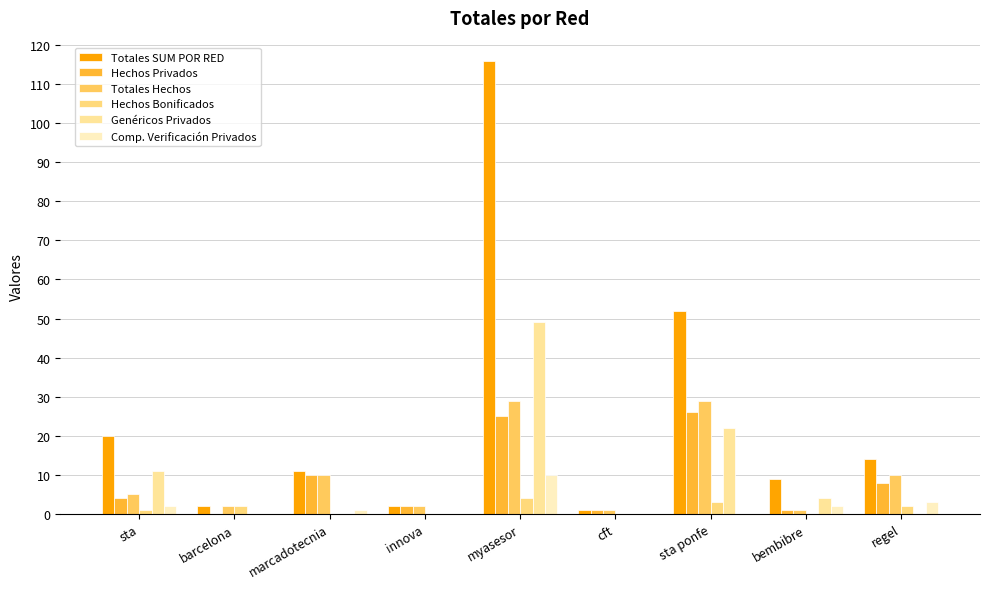

The Totales Hechos series shows 2 at cft. True or false?

False